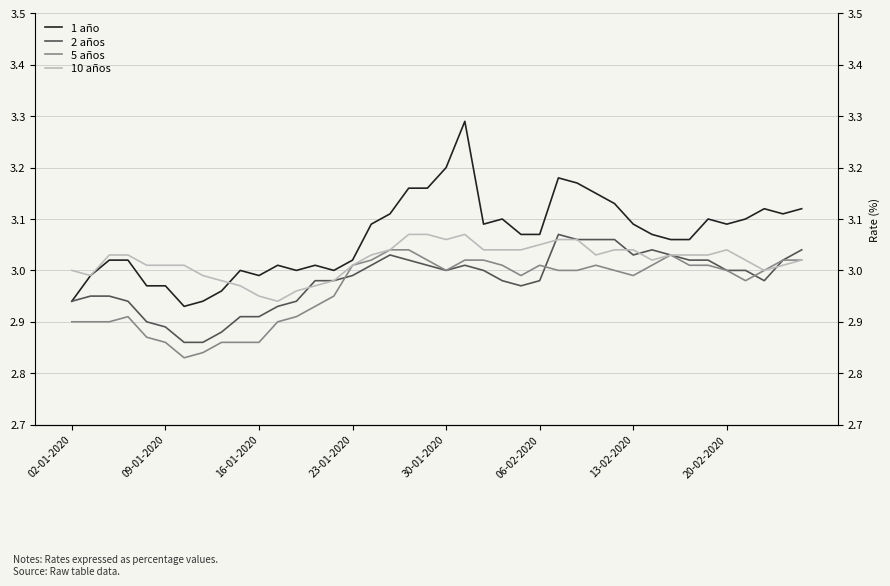

How many lines are shown in the chart?

4